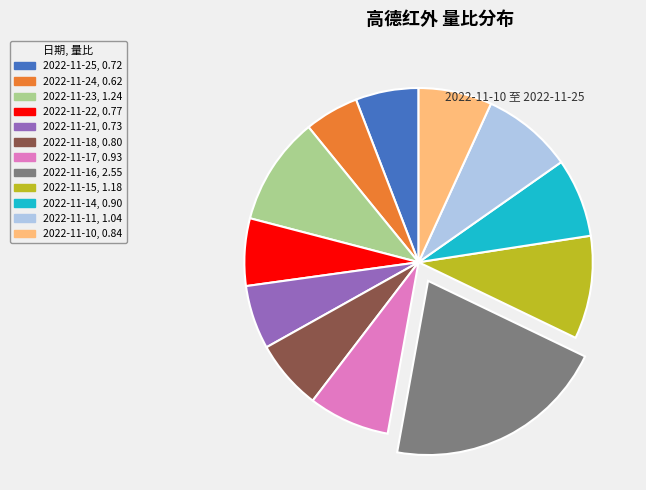

Which category has the biggest portion of the pie?

2022-11-16